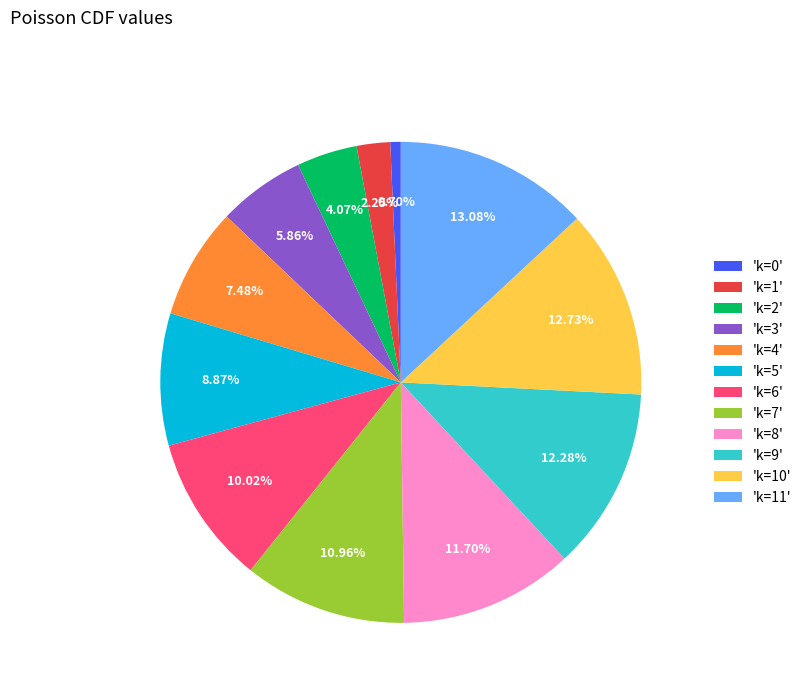

Is the sum of 'k=4' and 'k=0' greater than half?

No